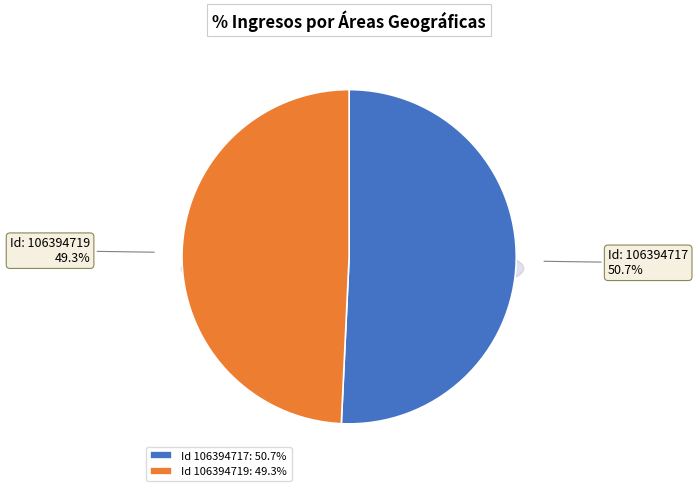

To the nearest percent, what is the combined percentage of 106394717 and 106394719?

100%